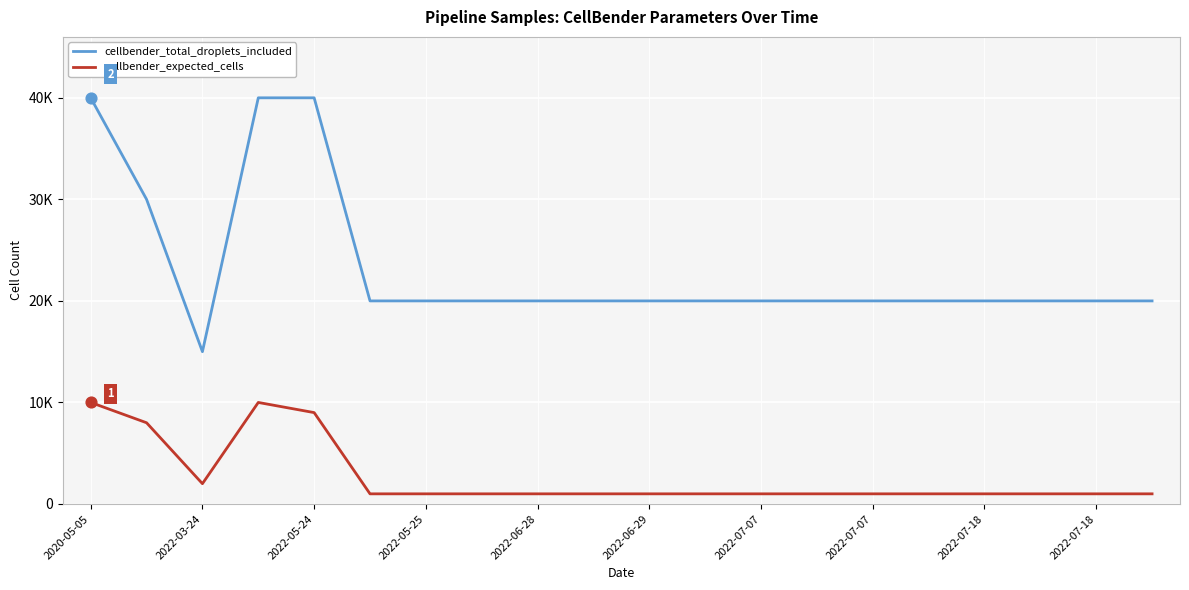

What are all the series names shown in the legend?

cellbender_total_droplets_included, cellbender_expected_cells